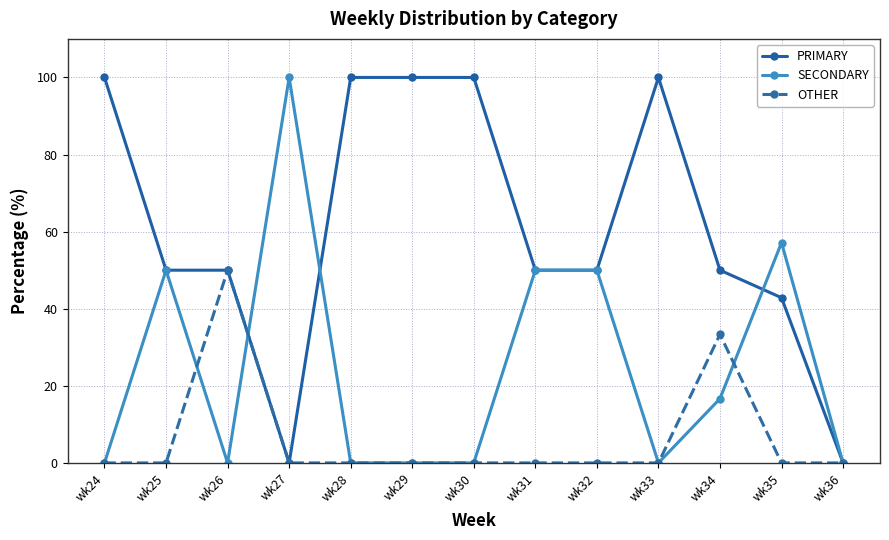

Is the value of SECONDARY at wk36 greater than the value of OTHER at wk34?

No